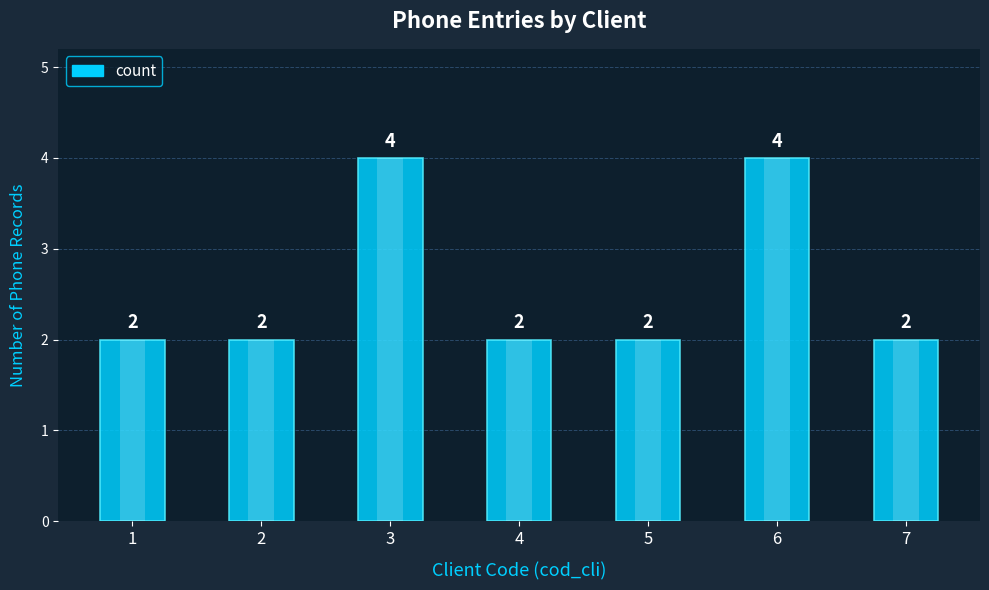

Reading left to right, what are all the values shown in this chart?

2	2	4	2	2	4	2